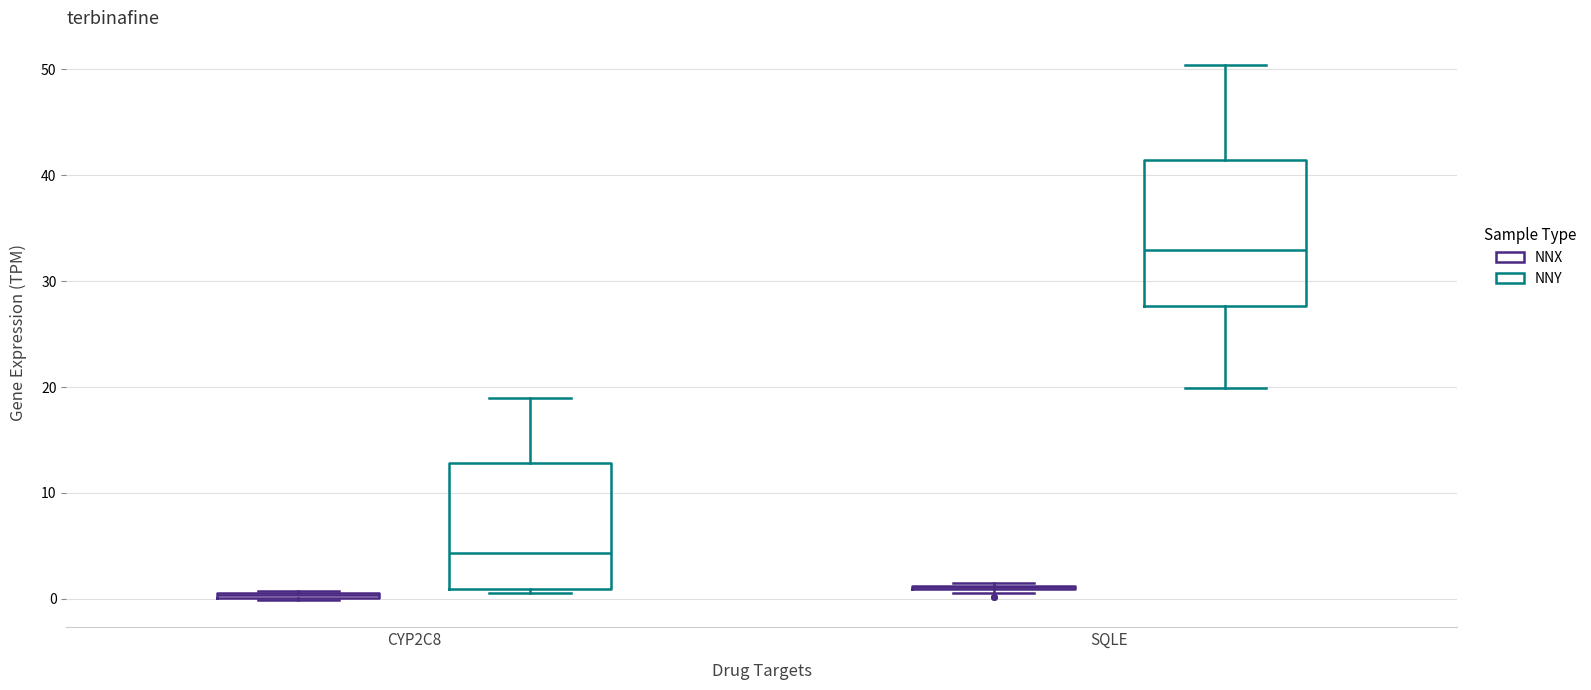

Comparing the boxes themselves (not the whiskers), which one is the tallest?

SQLE (NNY)